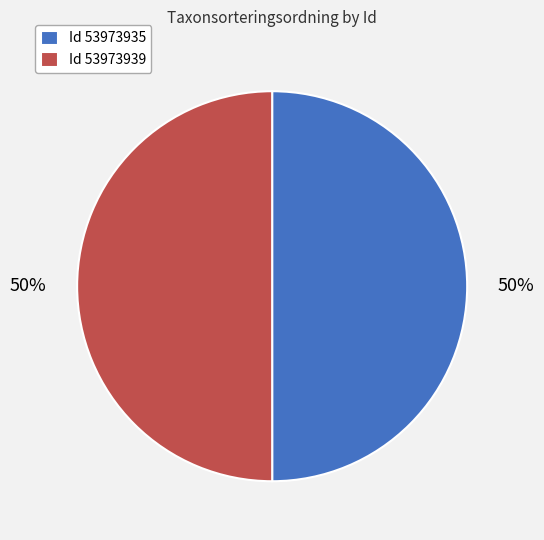

Combined, do Id 53973939 and Id 53973935 account for over 50%?

Yes